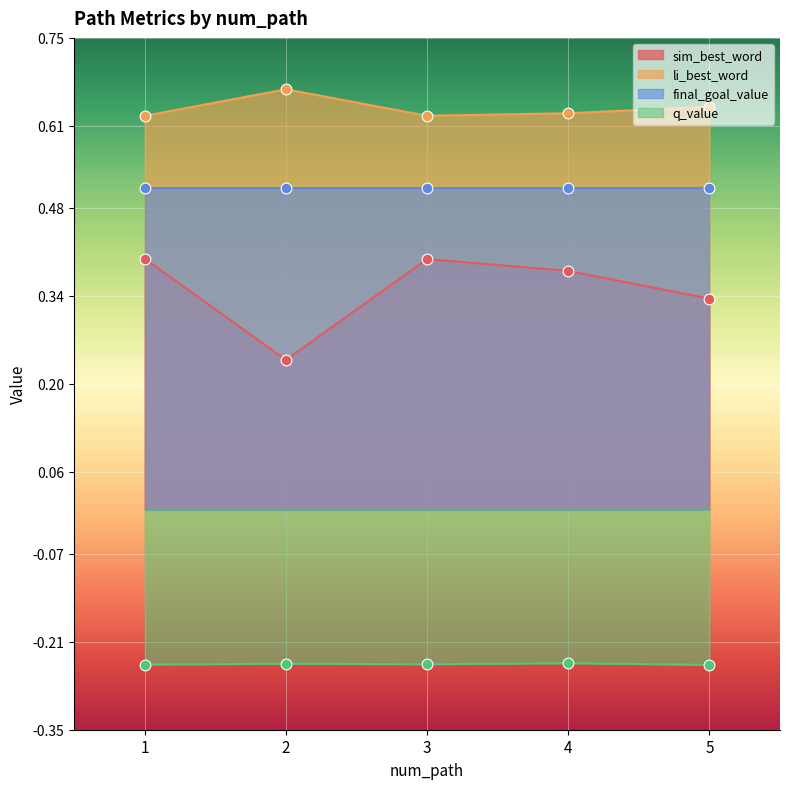

Which series reaches the minimum Y coordinate?

q_value